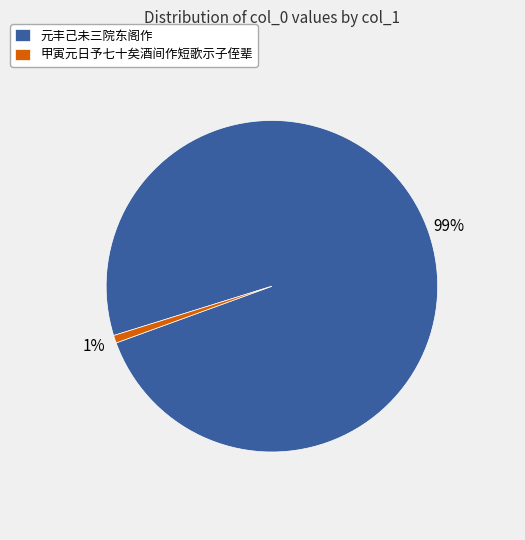

Combined, do 元丰己未三院东阁作 and 甲寅元日予七十矣酒间作短歌示子侄辈 account for over 50%?

Yes